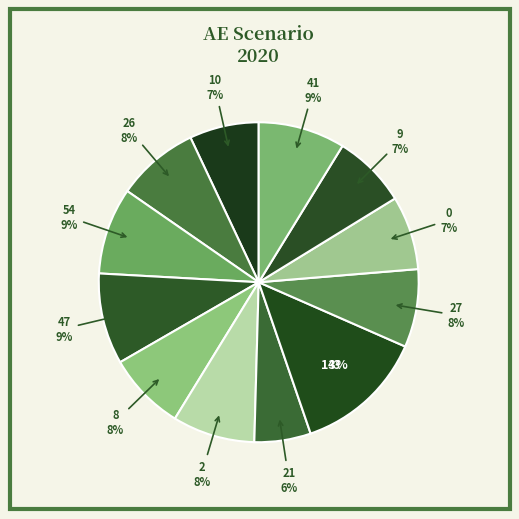

What is the ratio of the value at 54 to the value at 47?

1.0